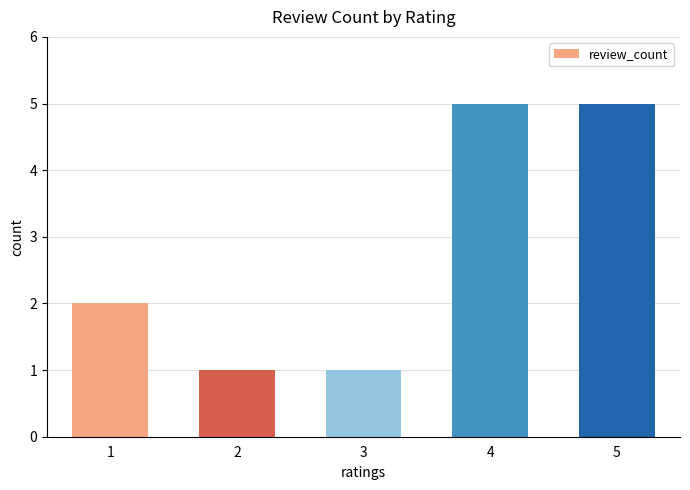

How many values are between 1 and 5?

5